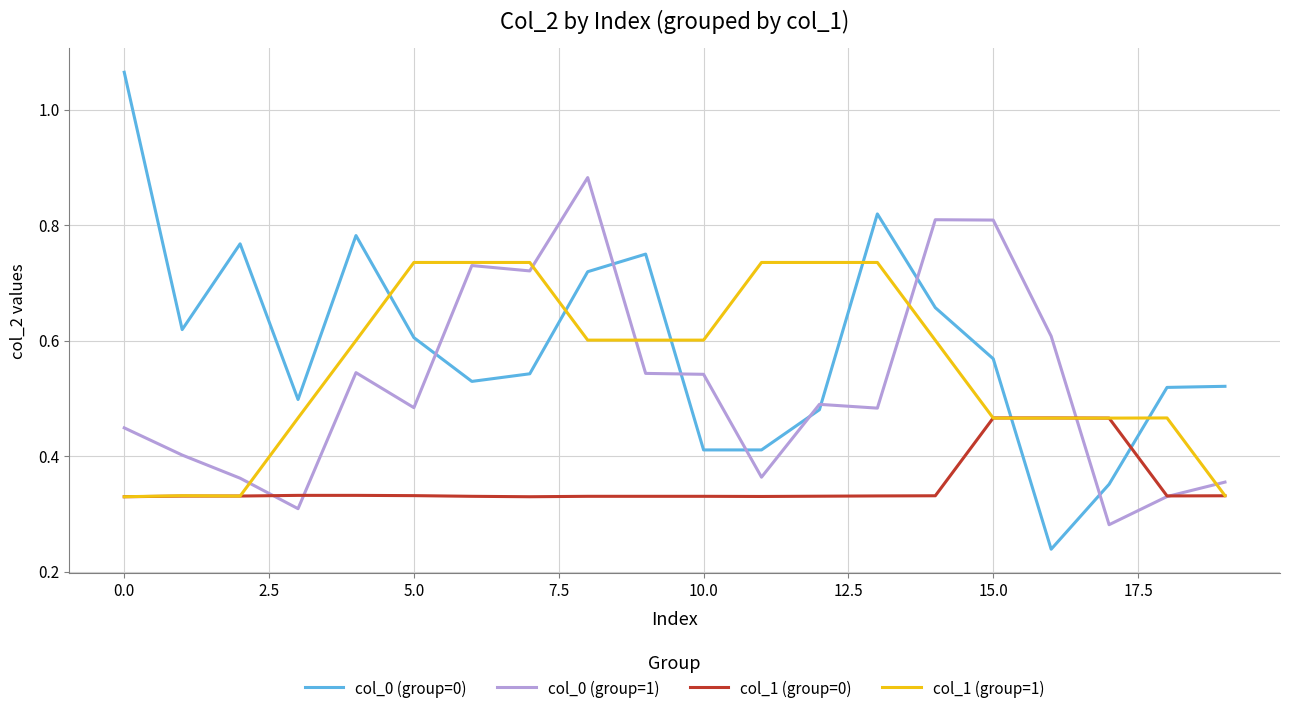

List the series in order of their peak value, lowest first.

col_1 (group=0), col_1 (group=1), col_0 (group=1), col_0 (group=0)